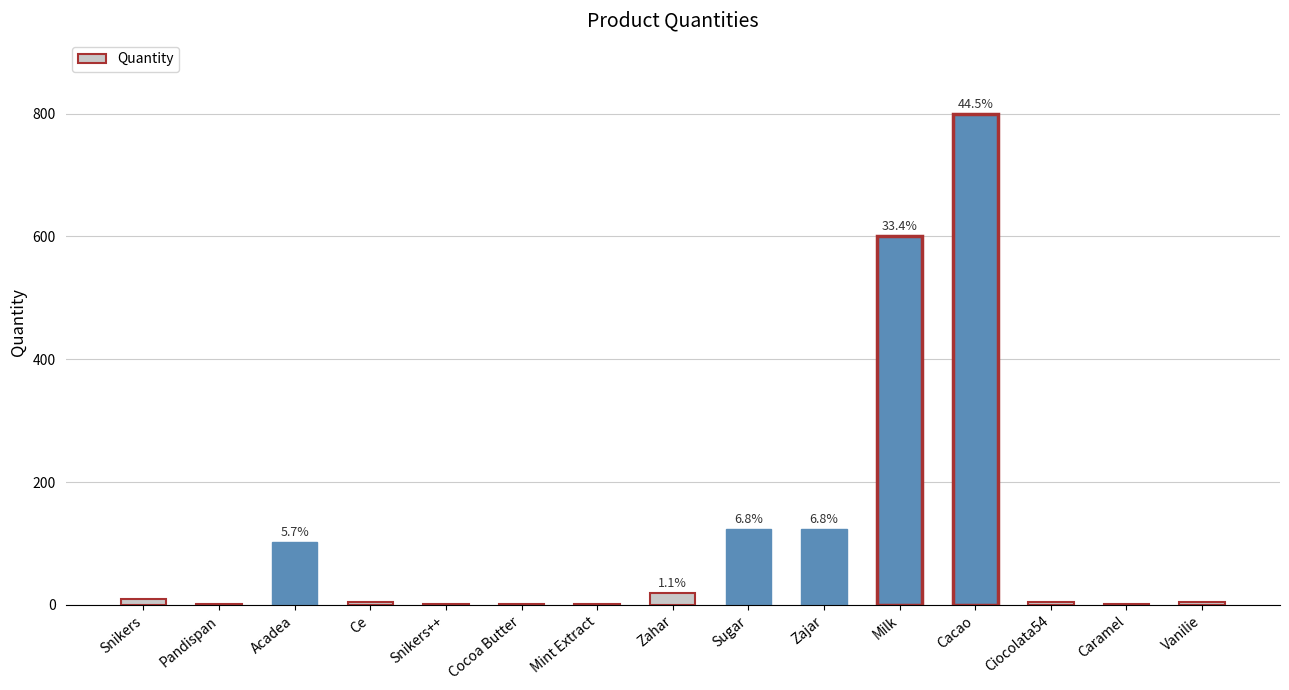

What is the greatest value displayed?

800